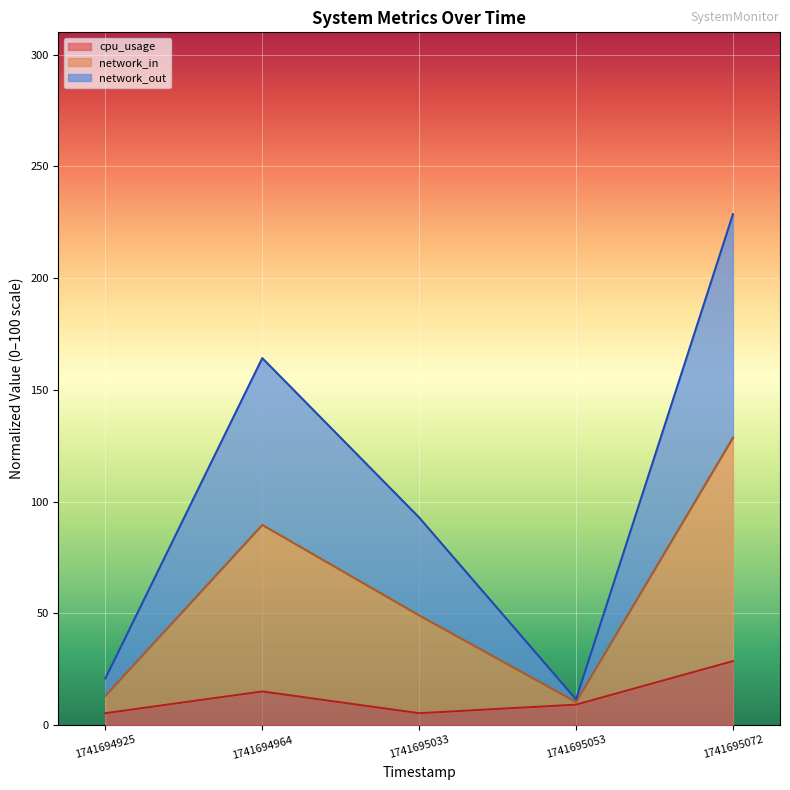

Which series has the largest total across all categories?

network_in